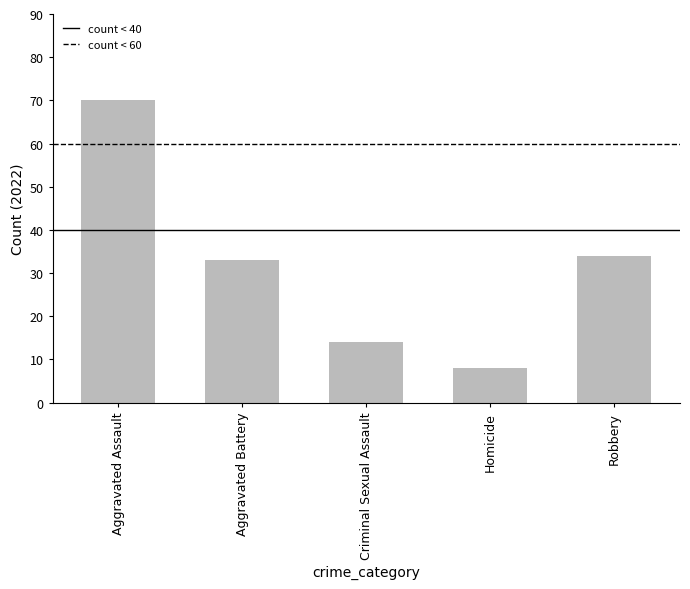

Is it true that the value at Robbery is 34?

True